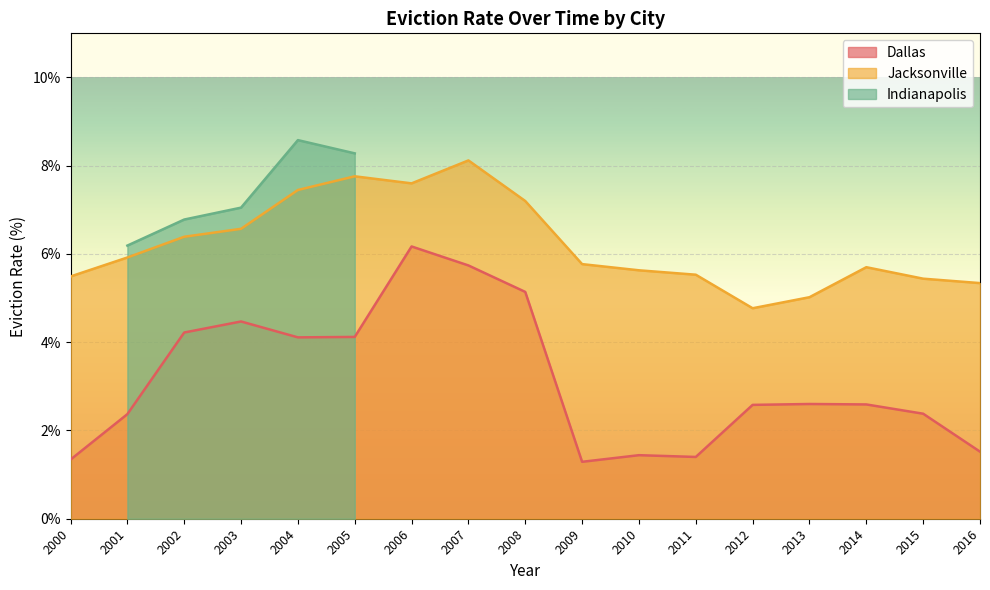

True or false: Dallas and Jacksonville cross at least once.

False